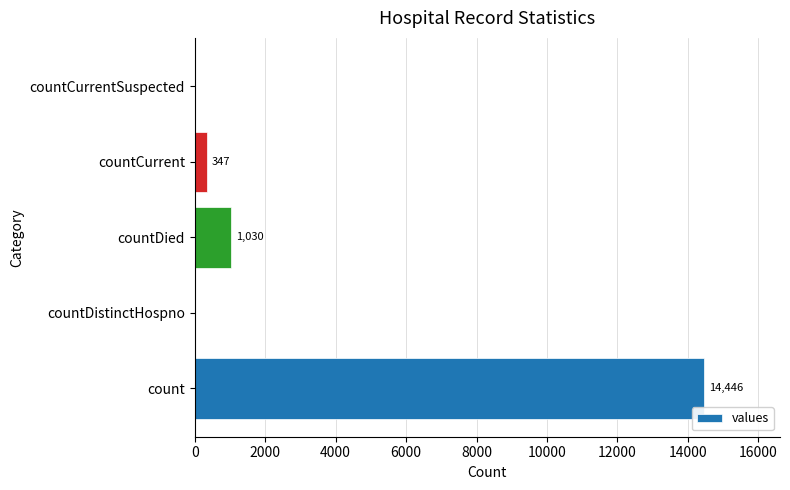

What is the change in value from count to countCurrentSuspected?

-14446